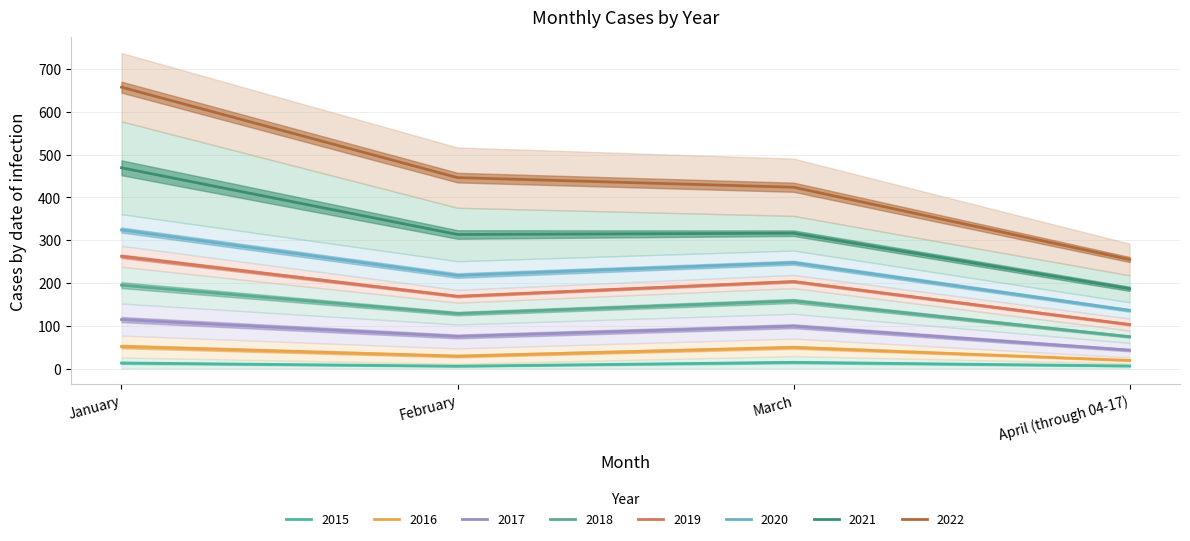

What are all the series names shown in the legend?

2015, 2016, 2017, 2018